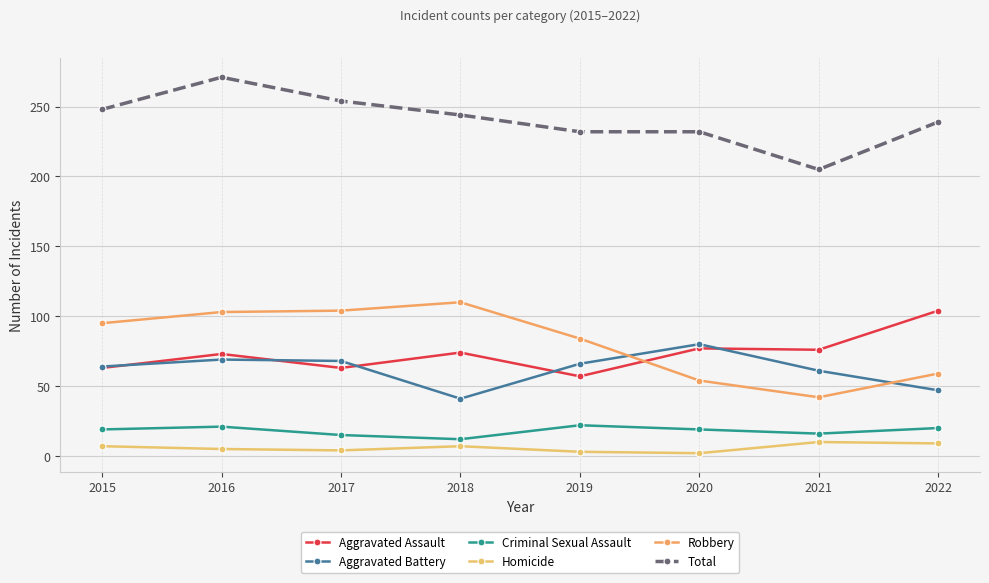

What is the difference between the highest and lowest values at 2021?

195